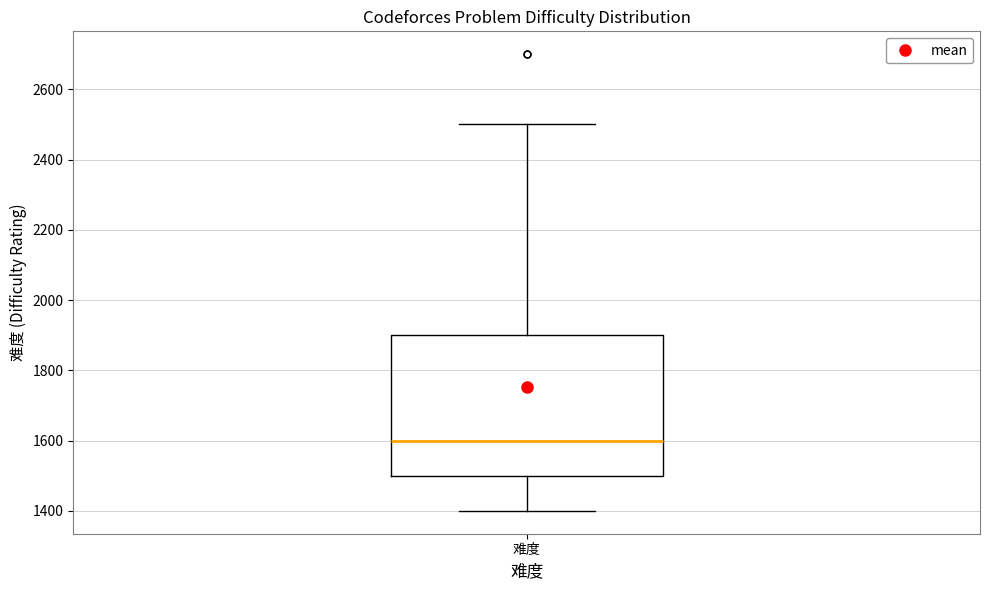

Read this box plot against the y-axis: the position of the median line, the range covered by the box, and the ends of both whiskers. The values are not printed on the chart, so give them approximately, as read against the axis.

median 1600, box 1500 to 1900, whiskers 1400 to 2500